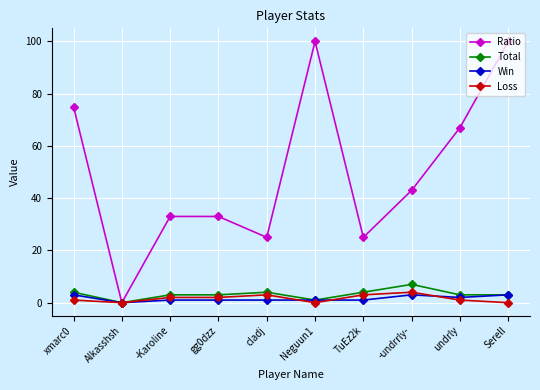

Which series has the largest total across all categories?

Ratio